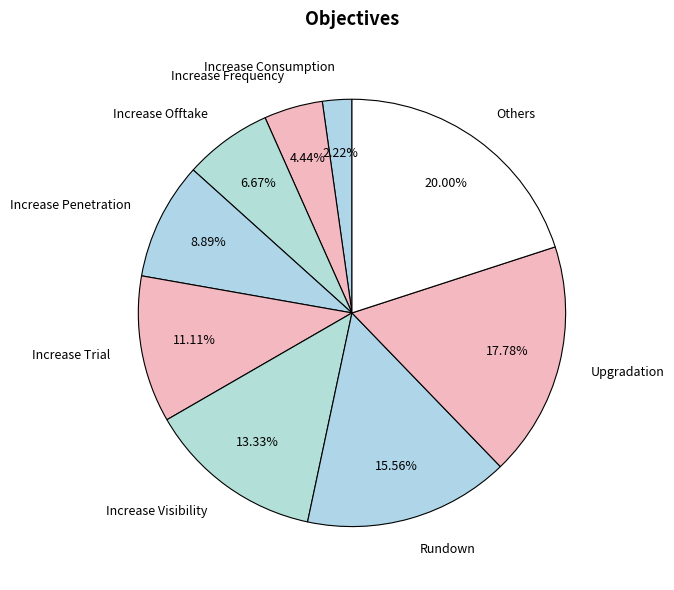

What percentage is NOT represented by Increase Consumption?

97.8%